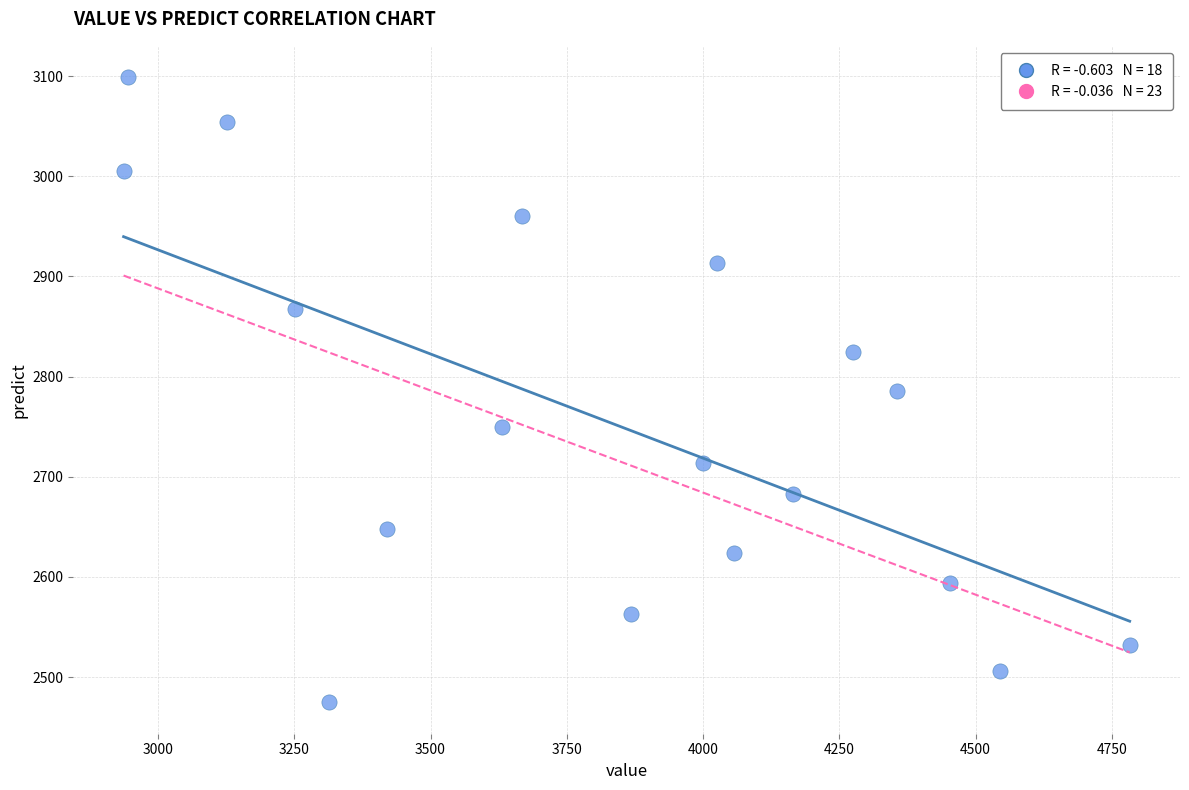

What is the range of X values (max minus min)?

1845.9